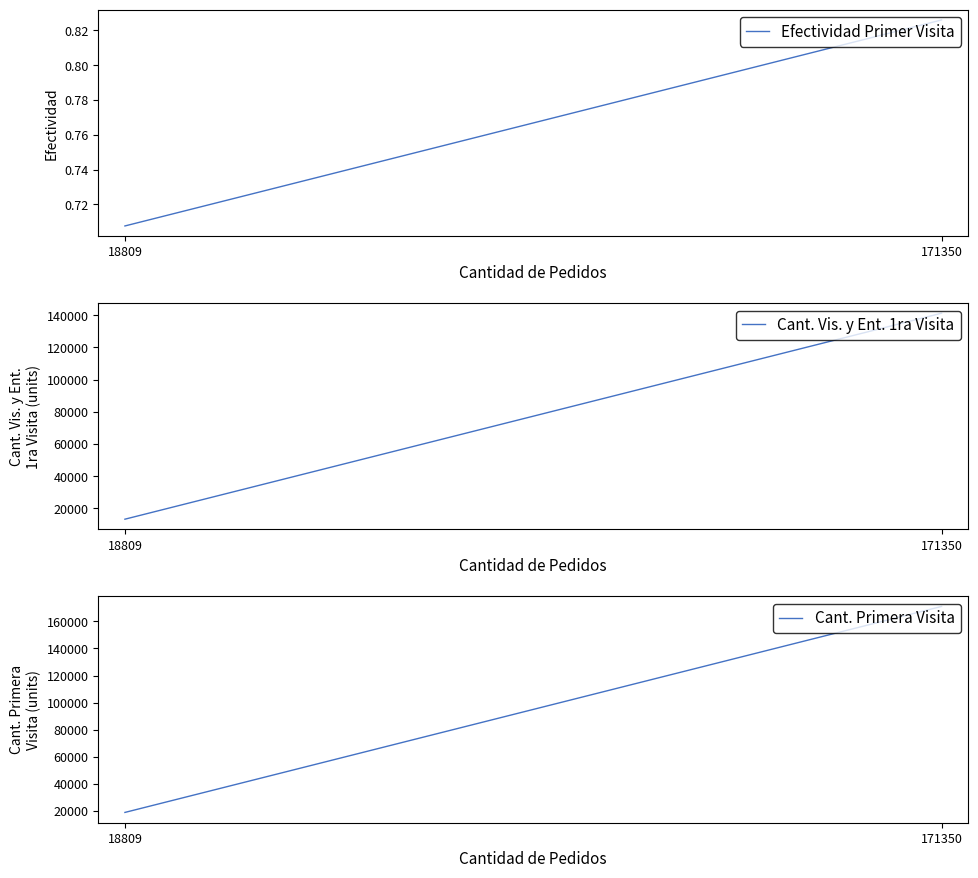

At which label is Efectividad Primer Visita closest to 0?

18809